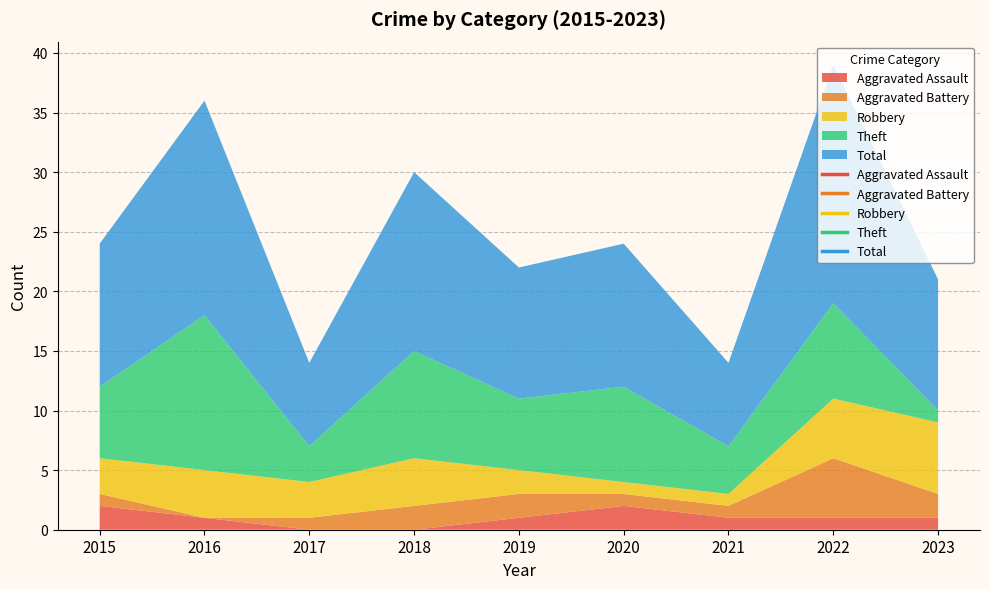

Reading left to right, extract all data points from this chart.

Aggravated Assault: 2	1	0	0	1	2	1	1	1
Aggravated Battery: 1	0	1	2	2	1	1	5	2
Robbery: 3	4	3	4	2	1	1	5	6
Theft: 6	13	3	9	6	8	4	8	1
Total: 12	18	7	15	11	12	7	20	11